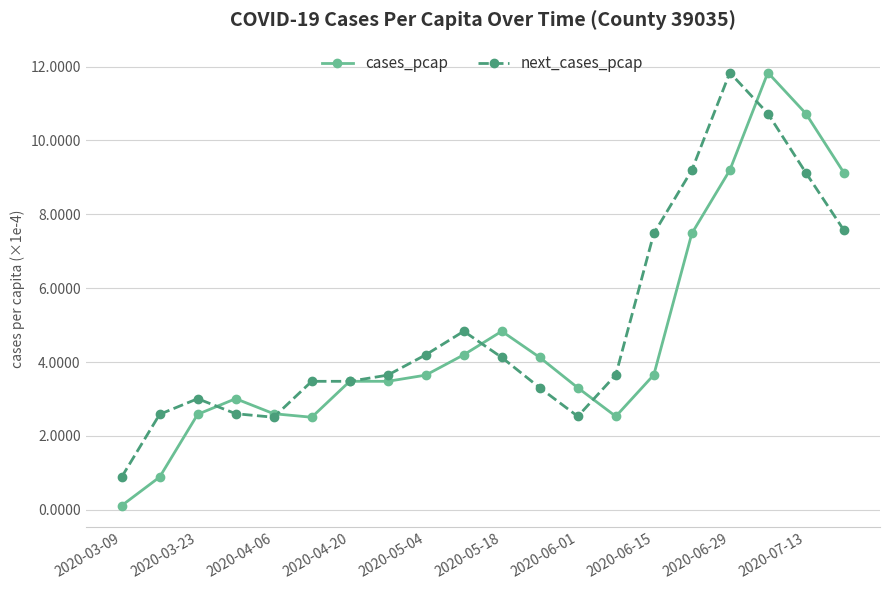

What is the value of the next_cases_pcap point at the 6th from the left?

3.5